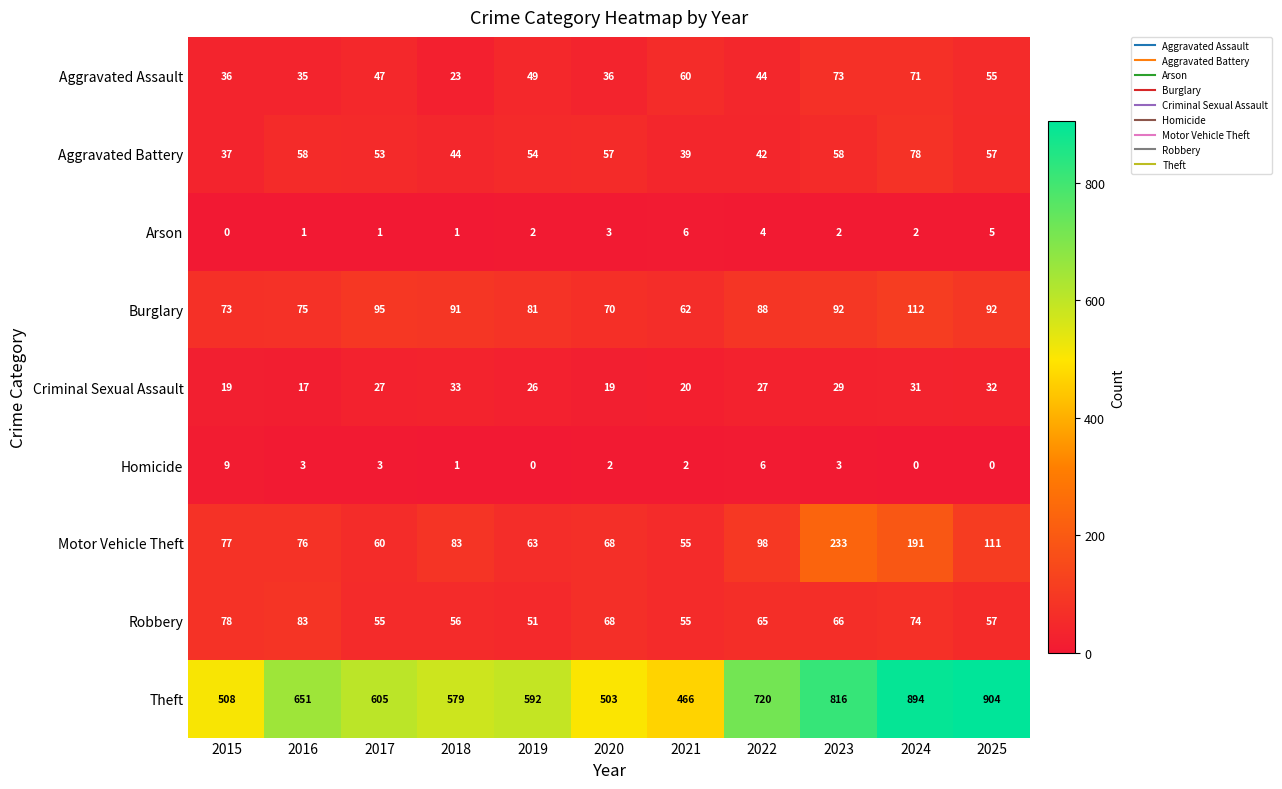

What is the difference between the maximum and second lowest values in the Criminal Sexual Assault series?

14